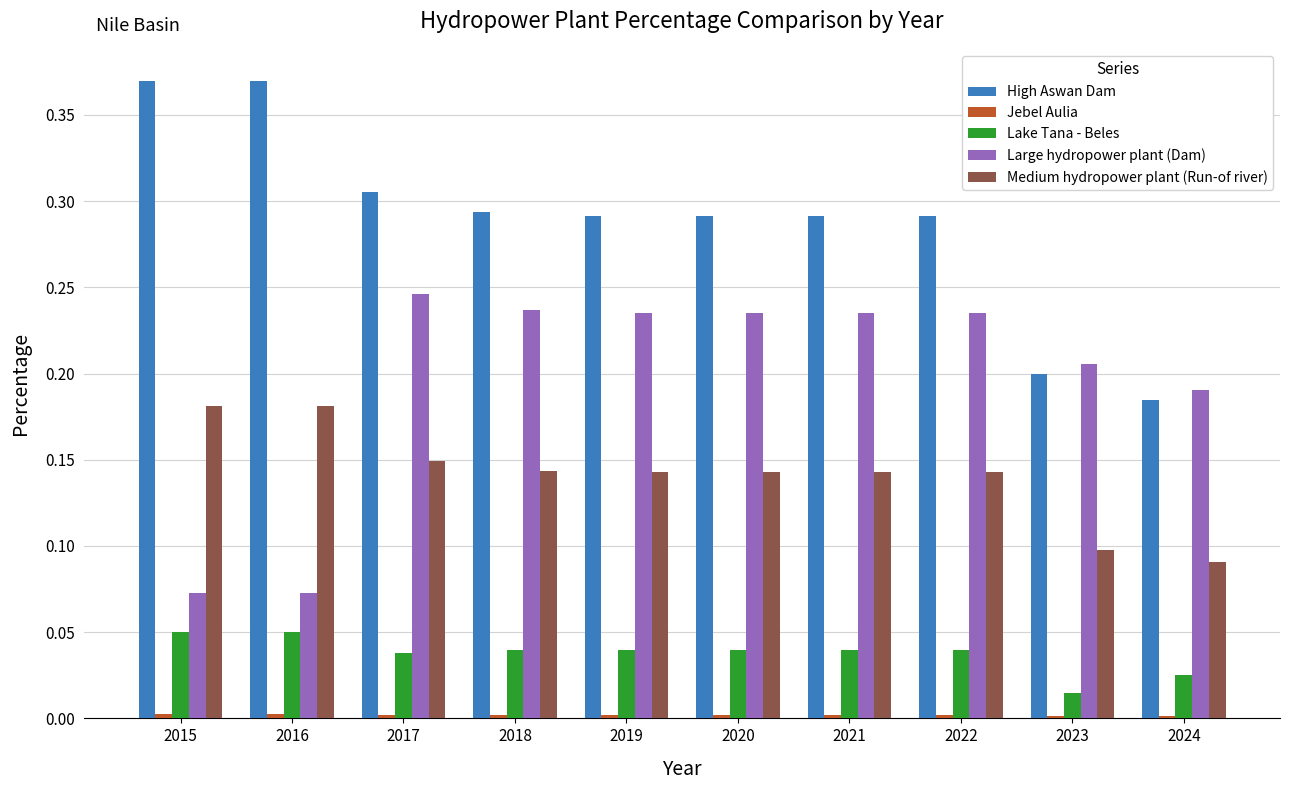

The Large hydropower plant (Dam) series shows 0.0 at 2015. True or false?

False